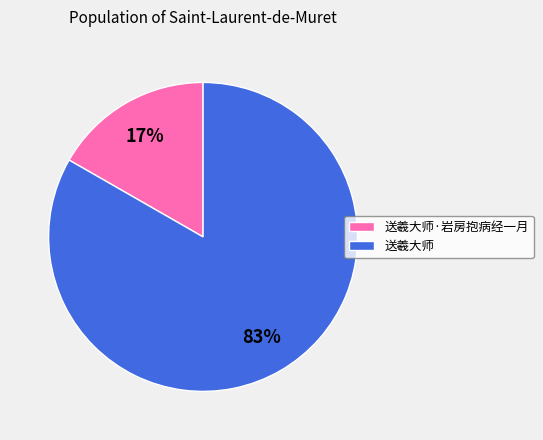

Is the sum of 送羲大师 and 送羲大师·岩房抱病经一月 greater than half?

Yes